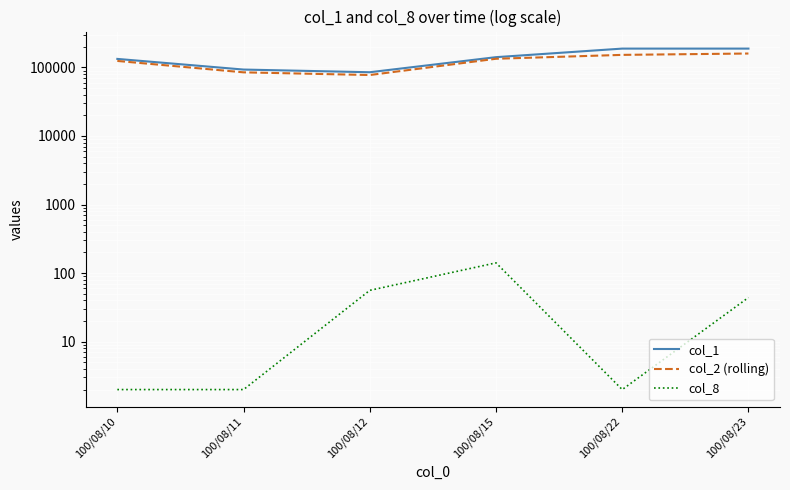

What is the sum of the col_2 (rolling) values at 100/08/15 and 100/08/23?

293020